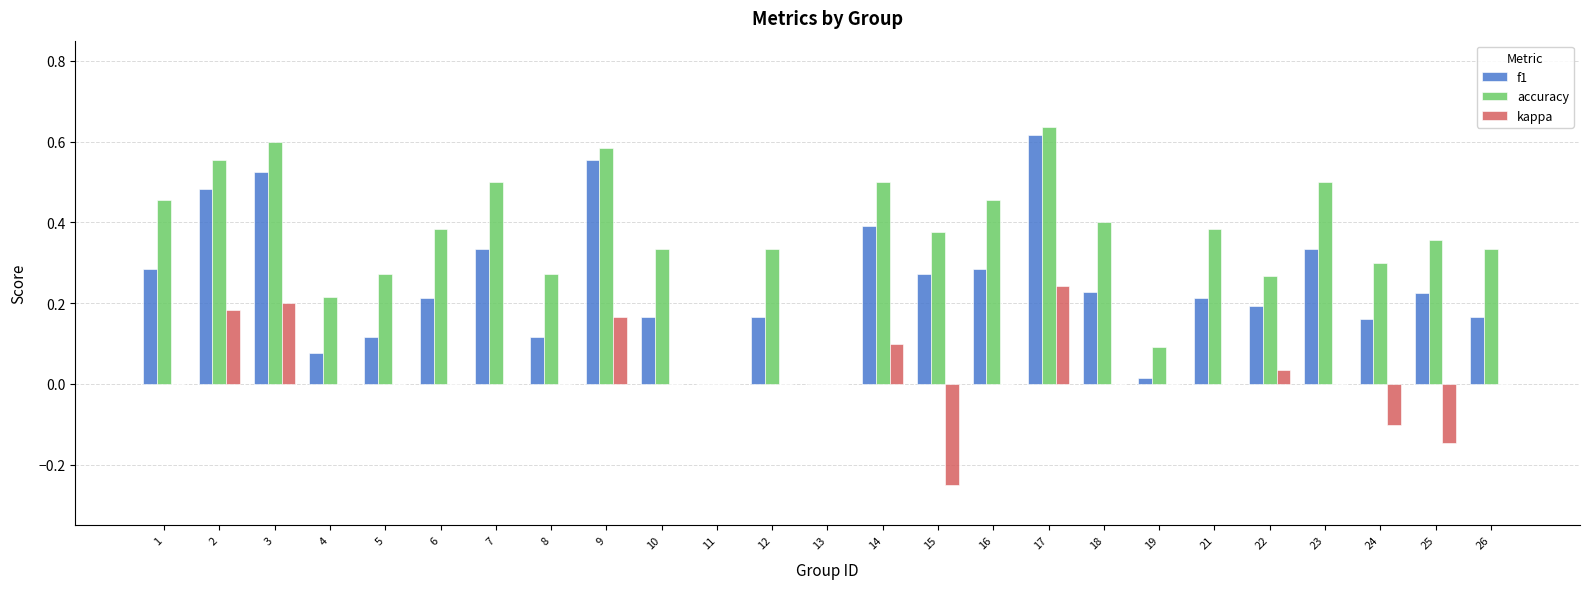

How many accuracy values are between 0 and 1?

25